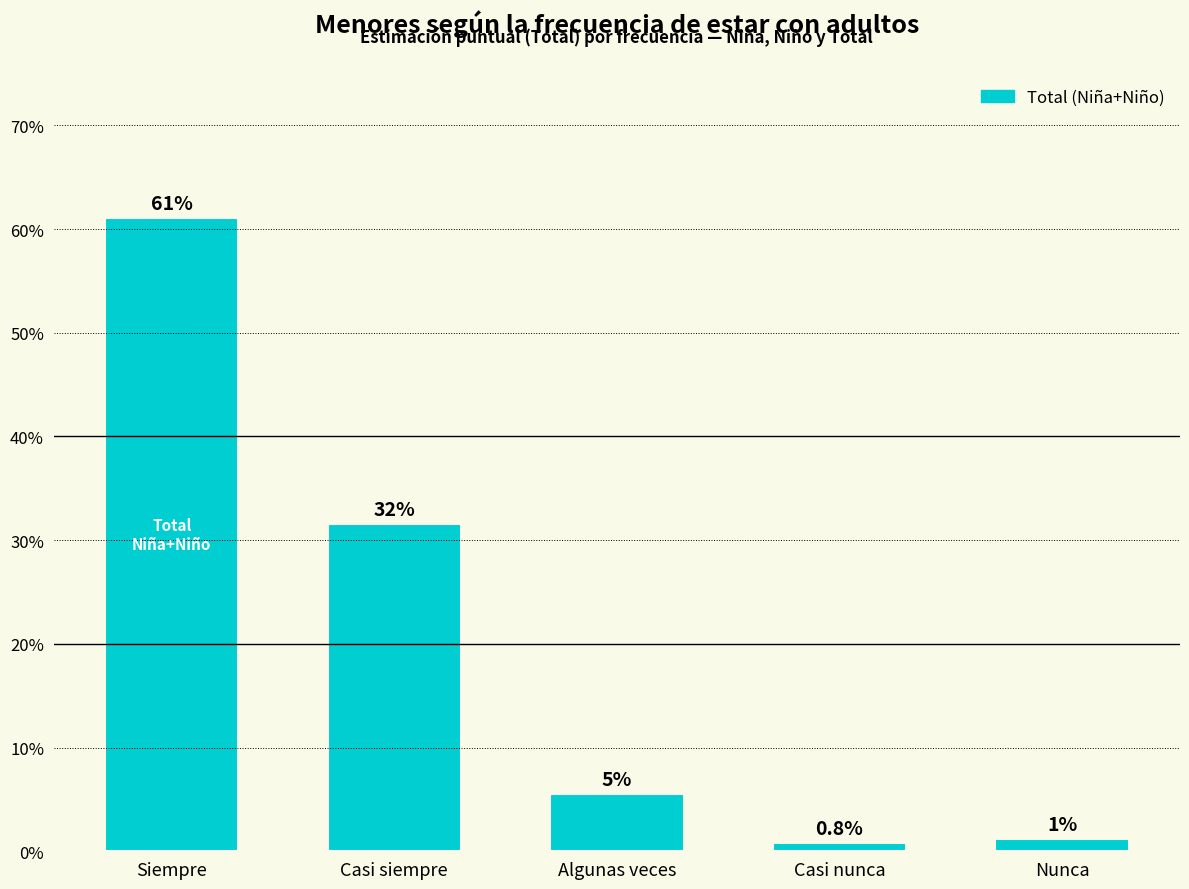

Are the bars horizontal?

No